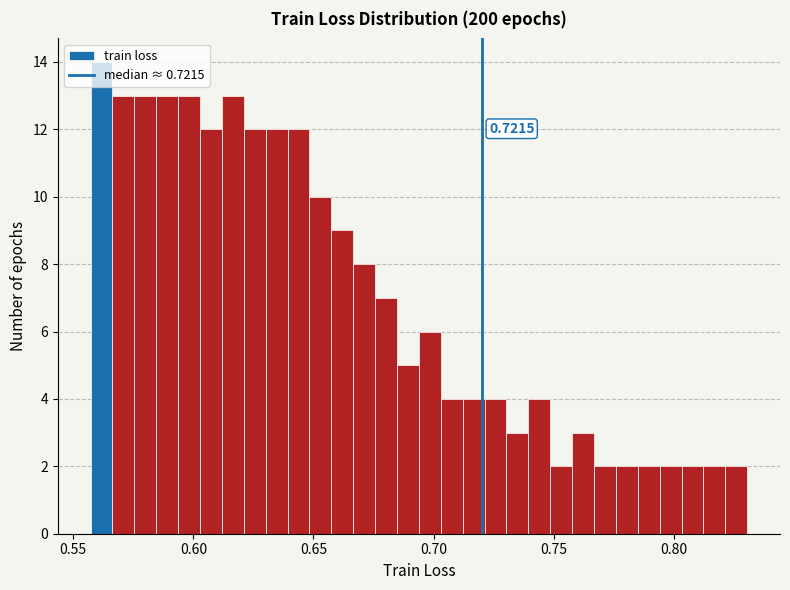

Read against the x-axis, roughly where is the centre of the tallest bar?

0.560